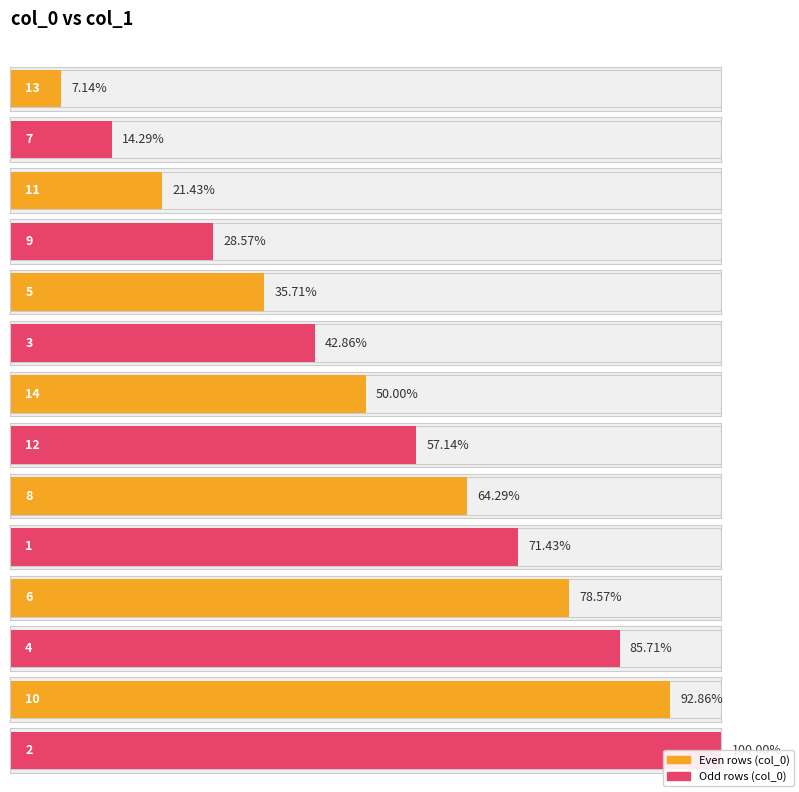

What is the smallest value displayed?

1